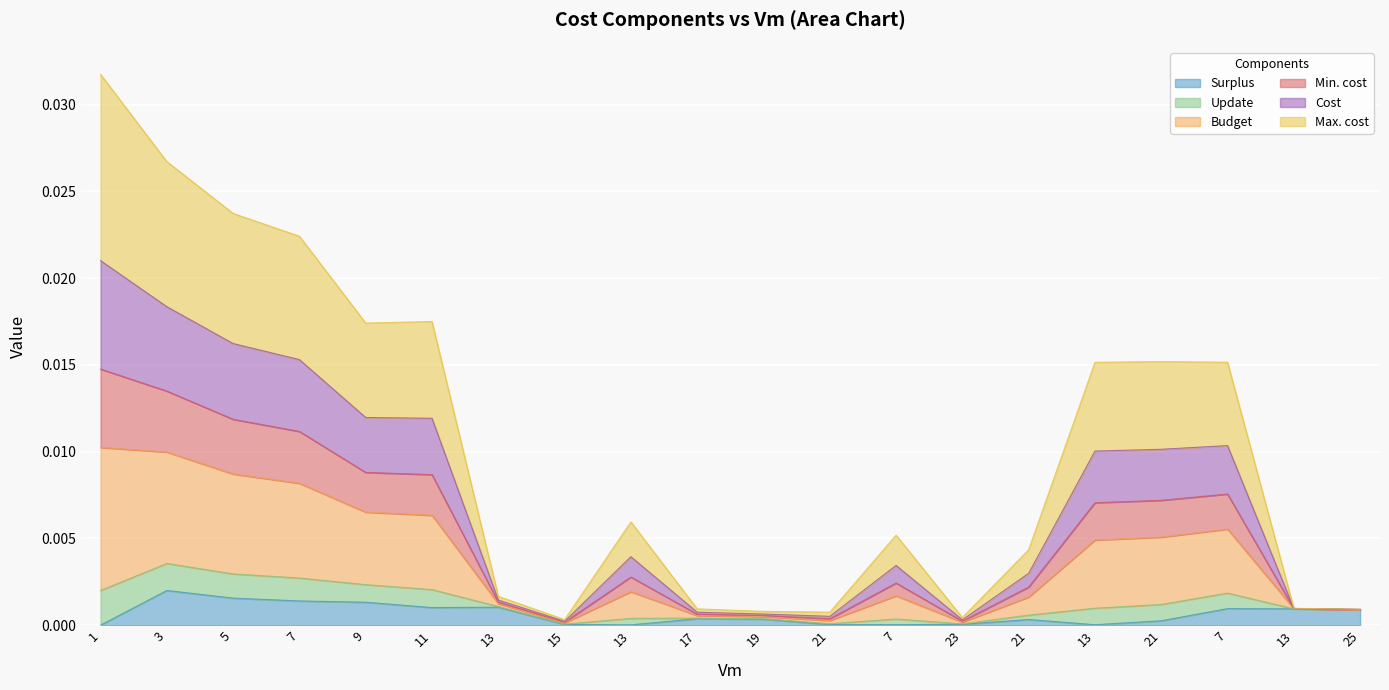

Is the value of Cost at 21 greater than the value of Budget at 3?

No